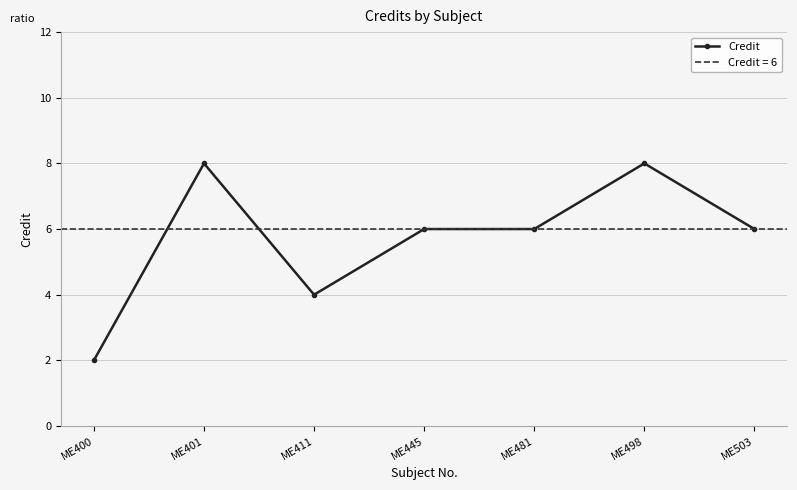

Which category has the highest value across all series?

ME401